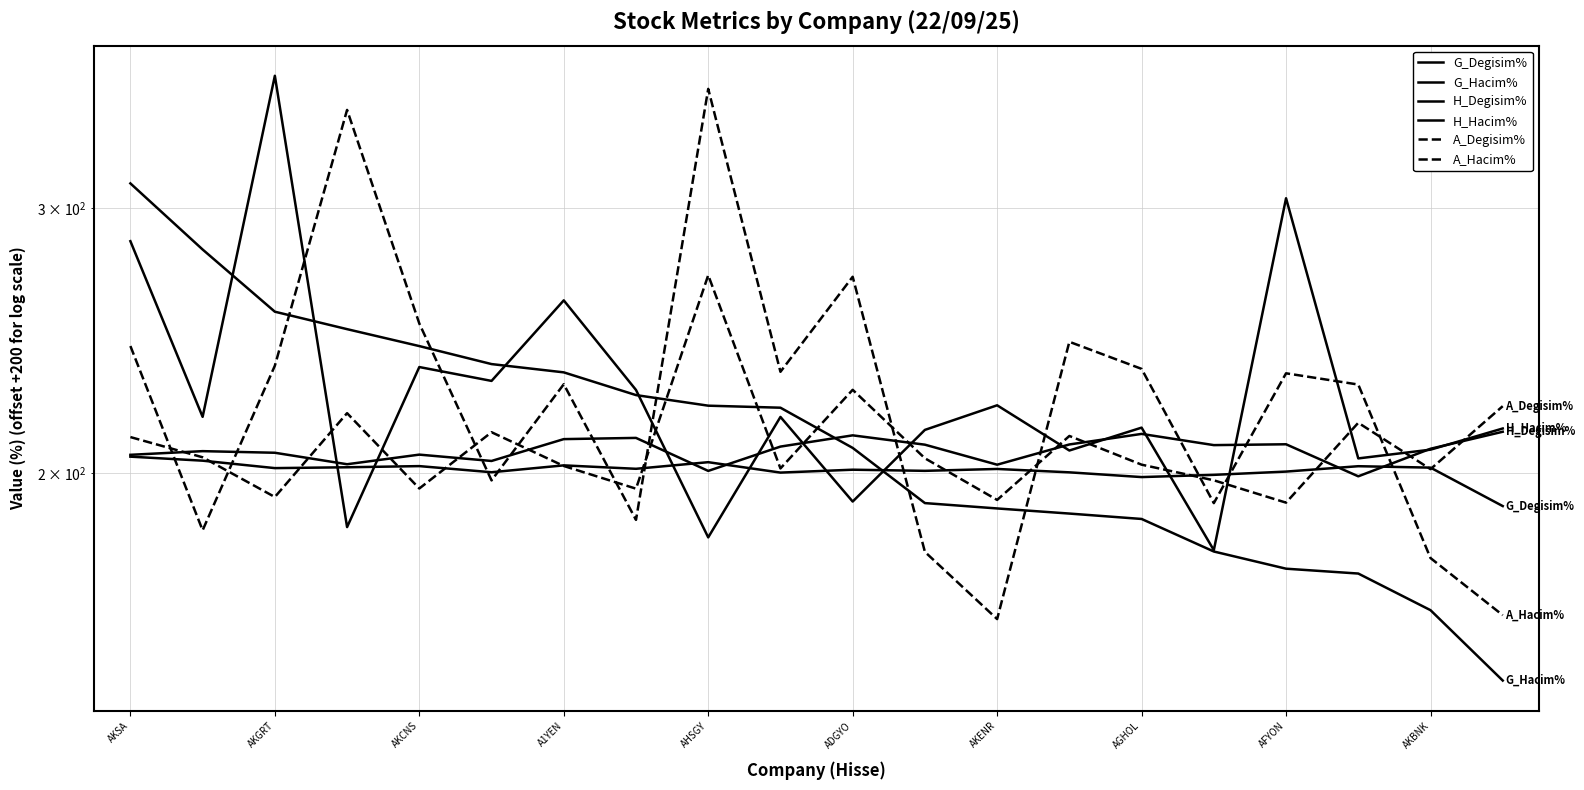

Which series has the largest range (max minus min)?

A_Hacim%